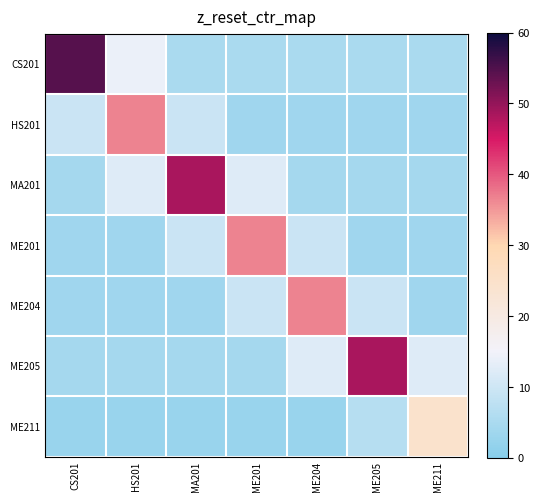

Which series has the largest total across all categories?

CS201